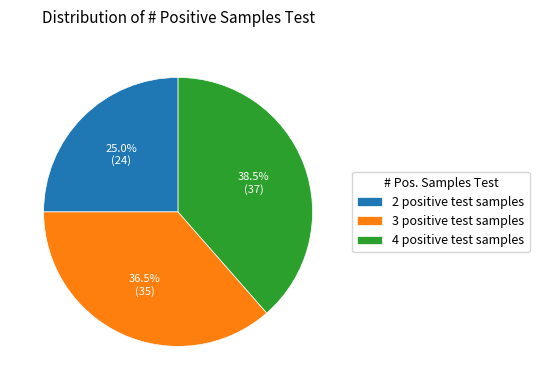

Do 2 positive test samples and 3 positive test samples together represent more than half of the pie?

Yes